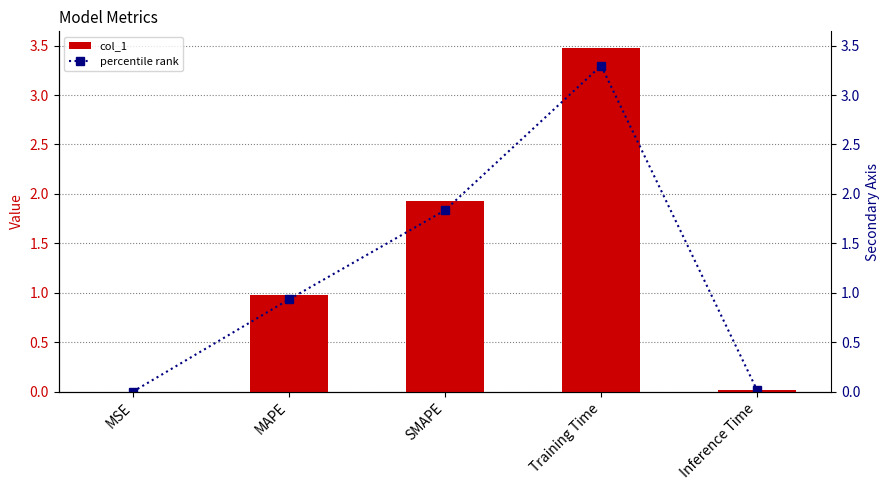

What is the highest value of the percentile rank series?

3.3